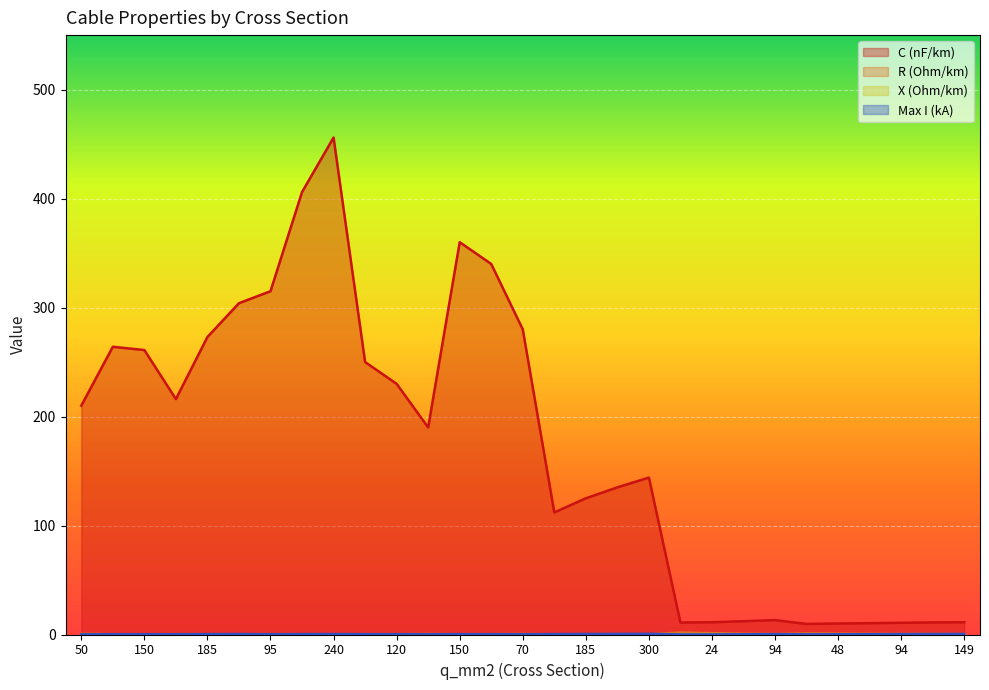

At which label does max_i_ka reach its minimum?

16